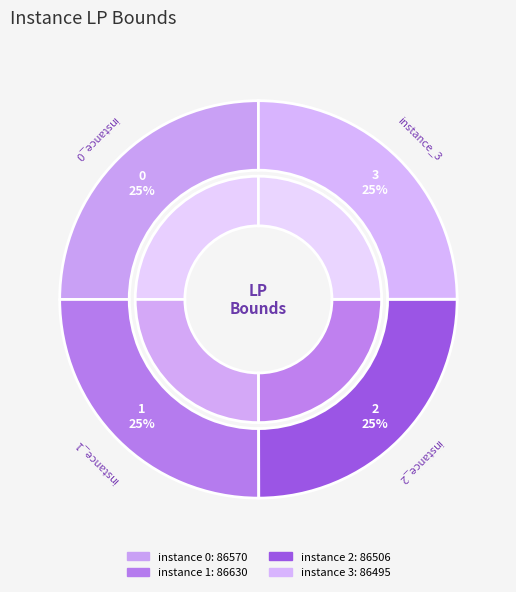

How many segments does this pie chart have?

4